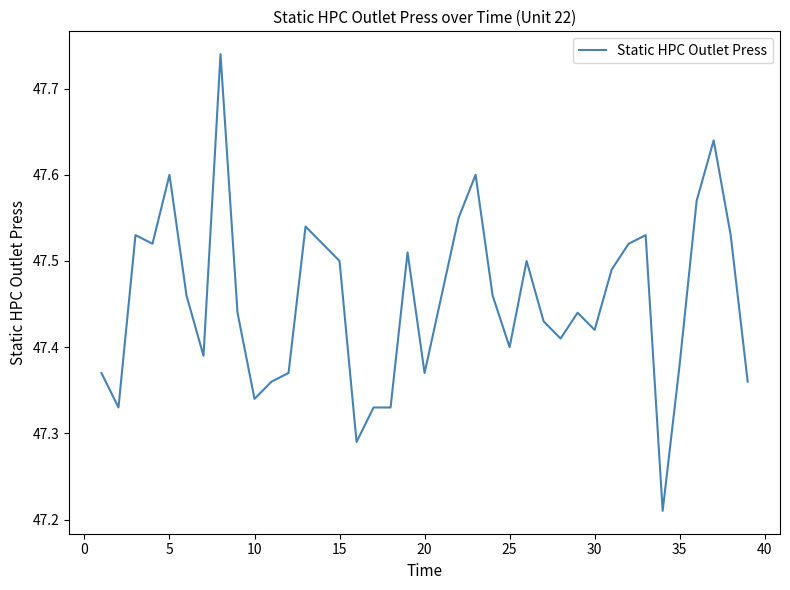

What is the difference between the maximum and minimum values?

0.5